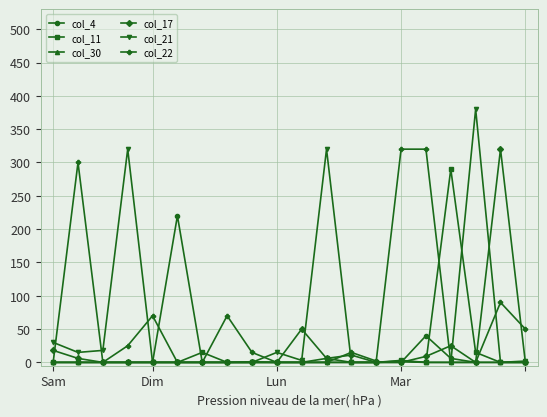

What is the maximum value shown in the chart?

380